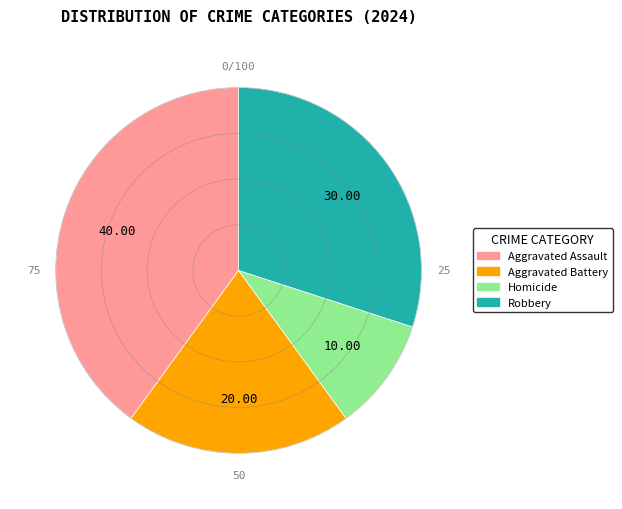

How many segments does this pie chart have?

4